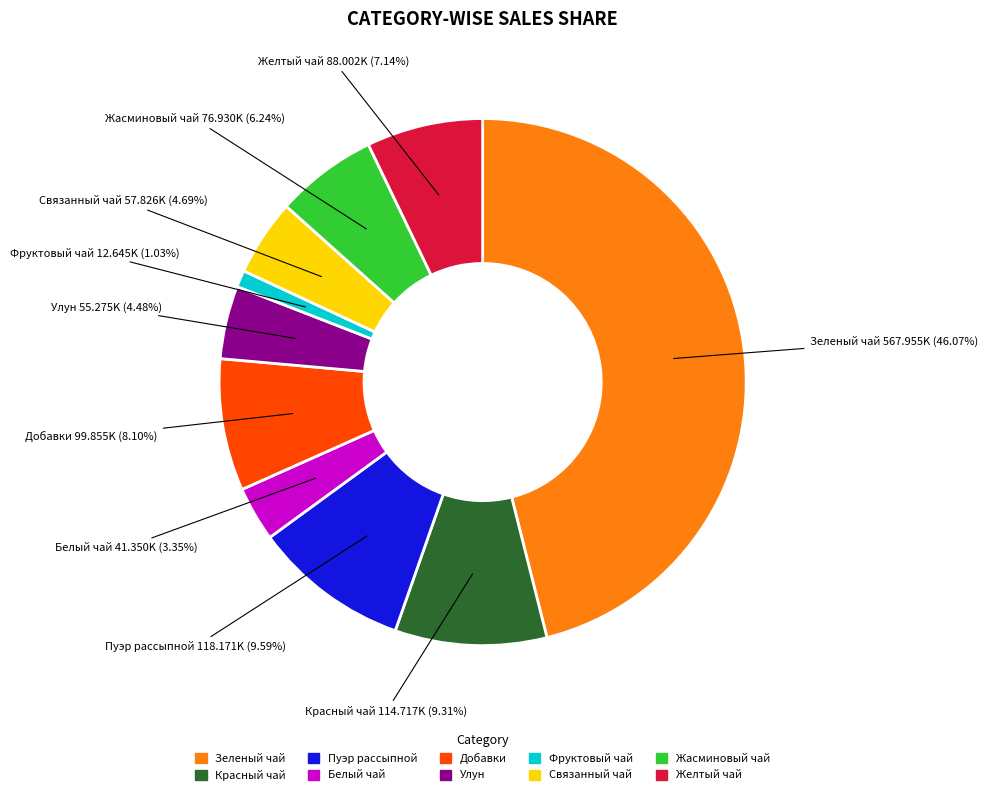

Which has a higher value, Связанный чай or Жасминовый чай?

Жасминовый чай